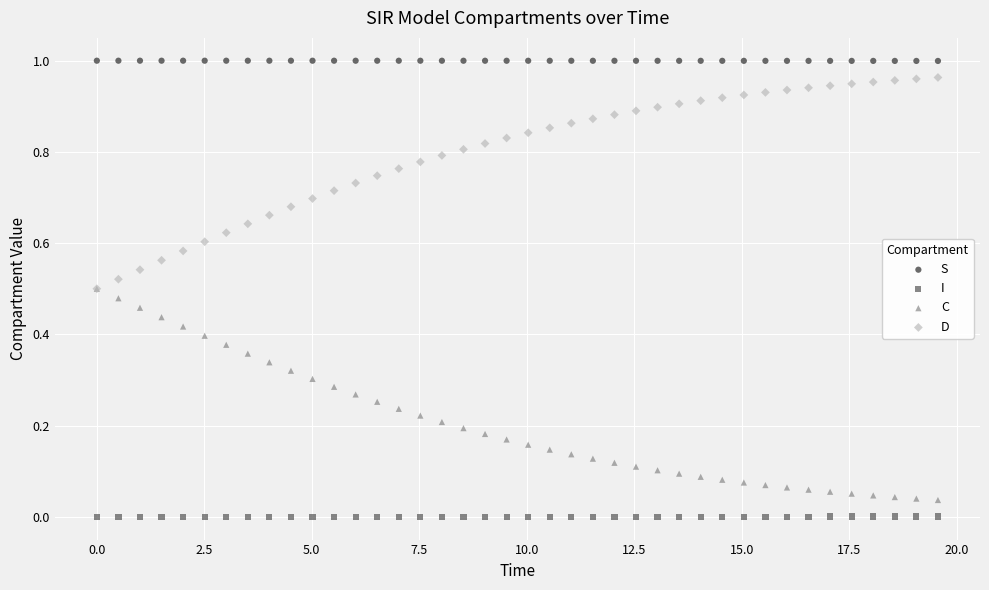

Which series reaches the maximum Y coordinate?

S